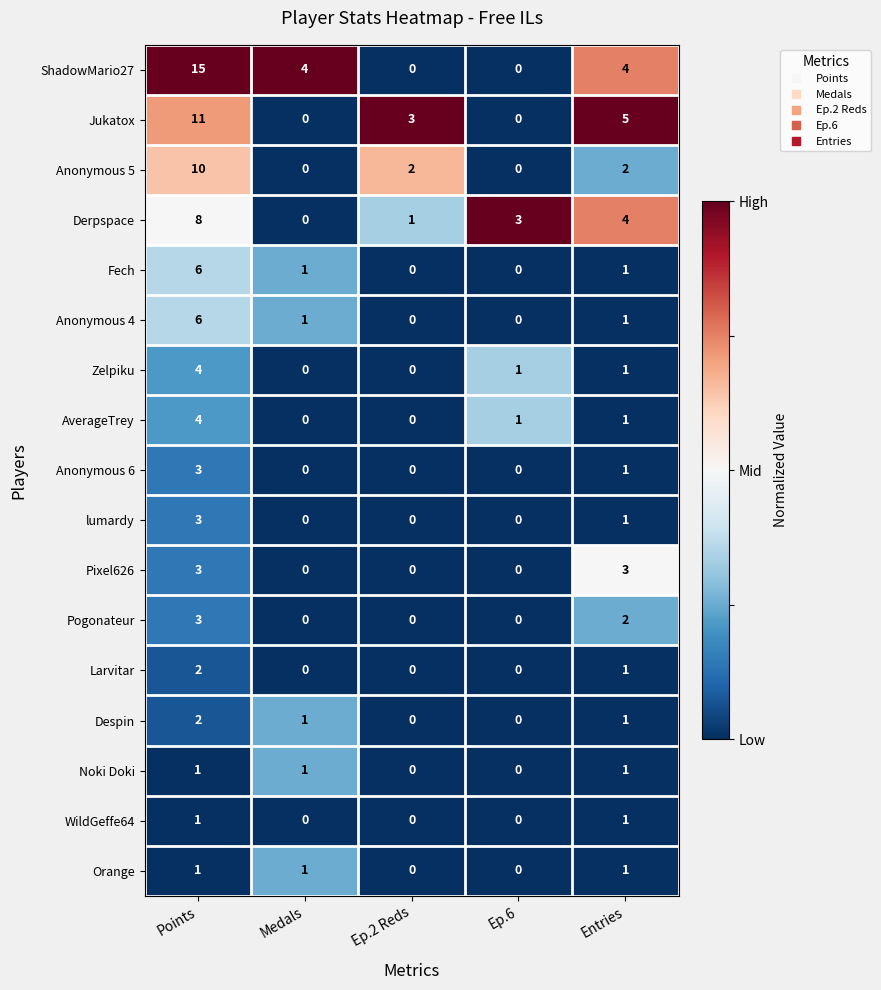

What is the total value across all series at Points?

83